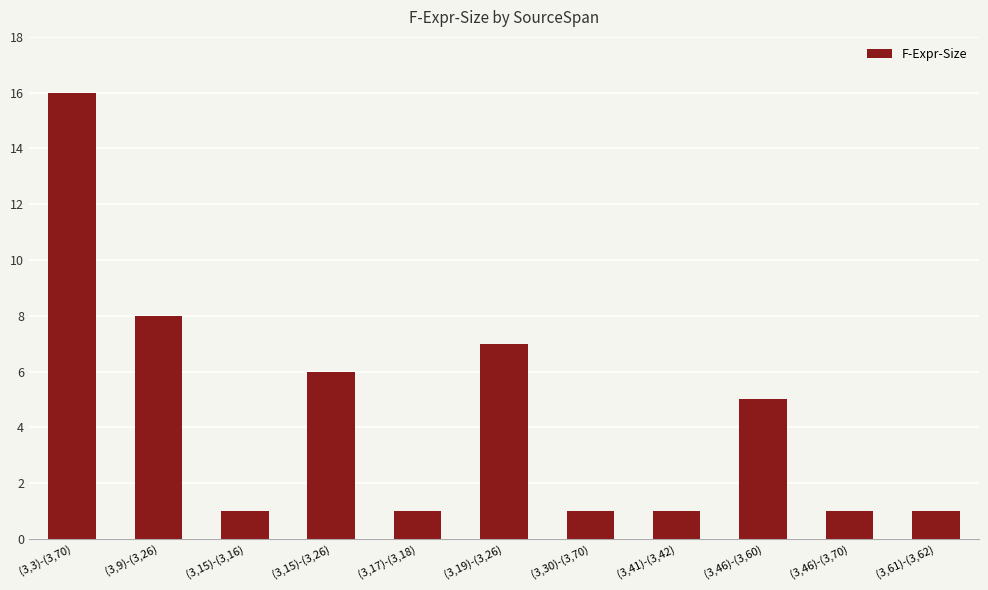

What is the change in value from (3,9)-(3,26) to (3,46)-(3,60)?

-3